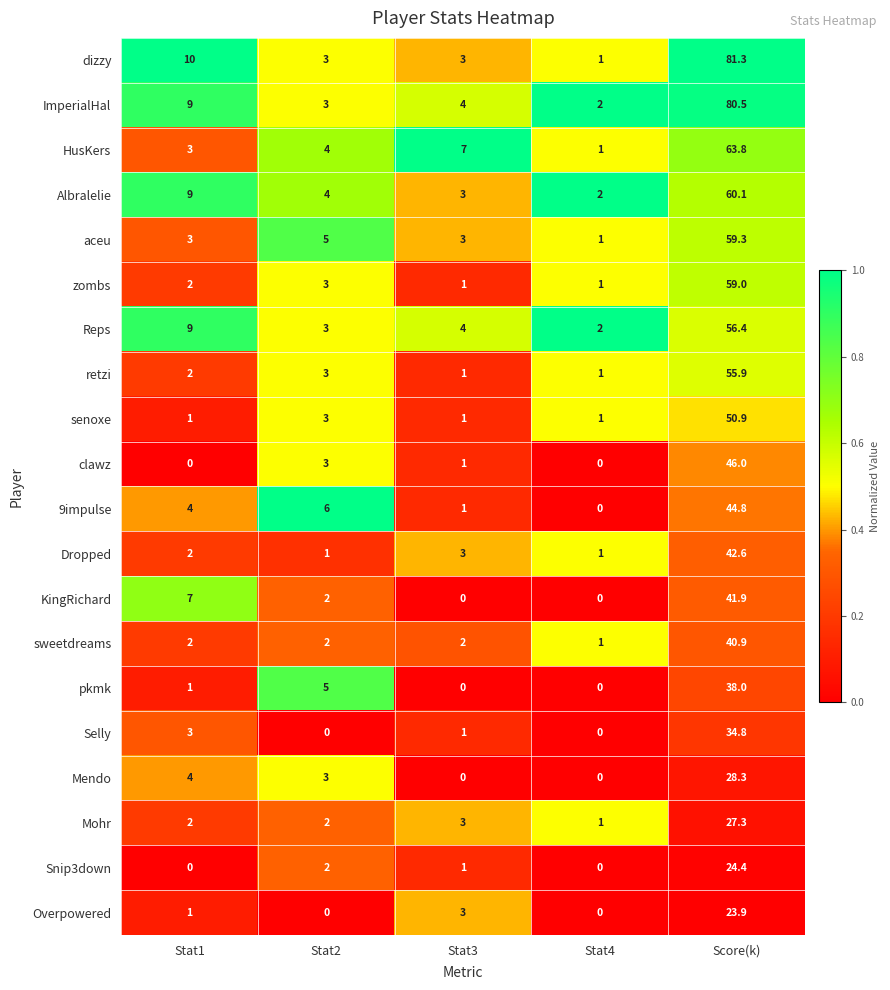

How many positive values does the KingRichard series have?

3